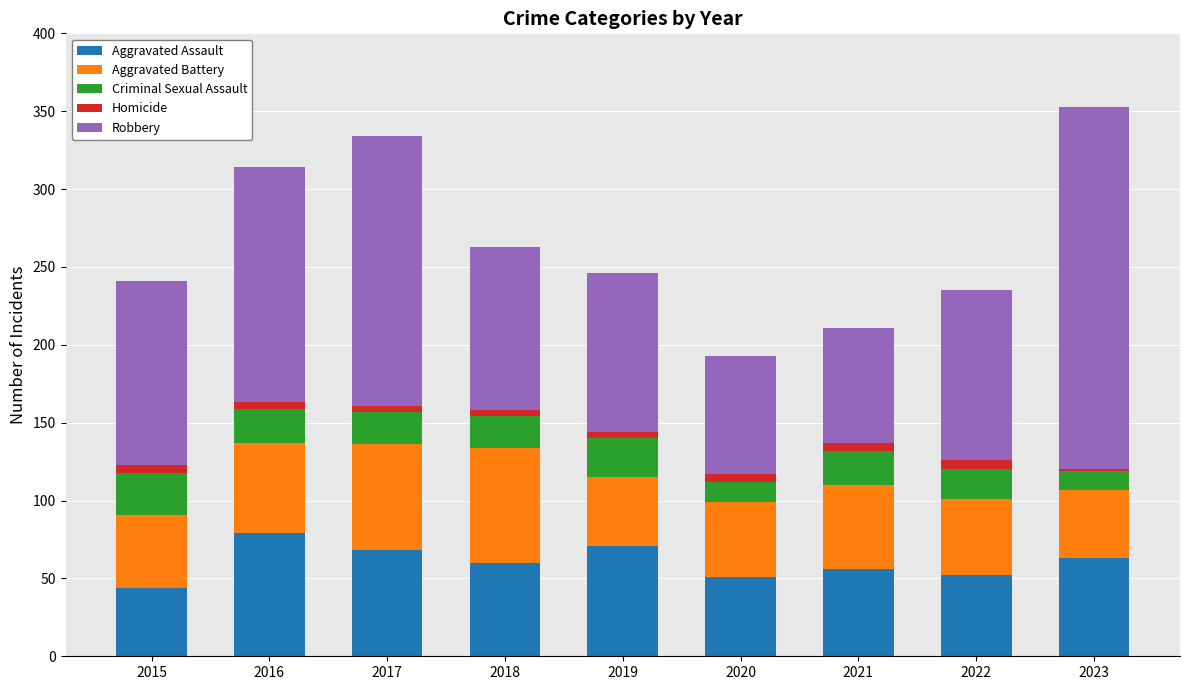

What is the highest value of the Aggravated Assault series?

79